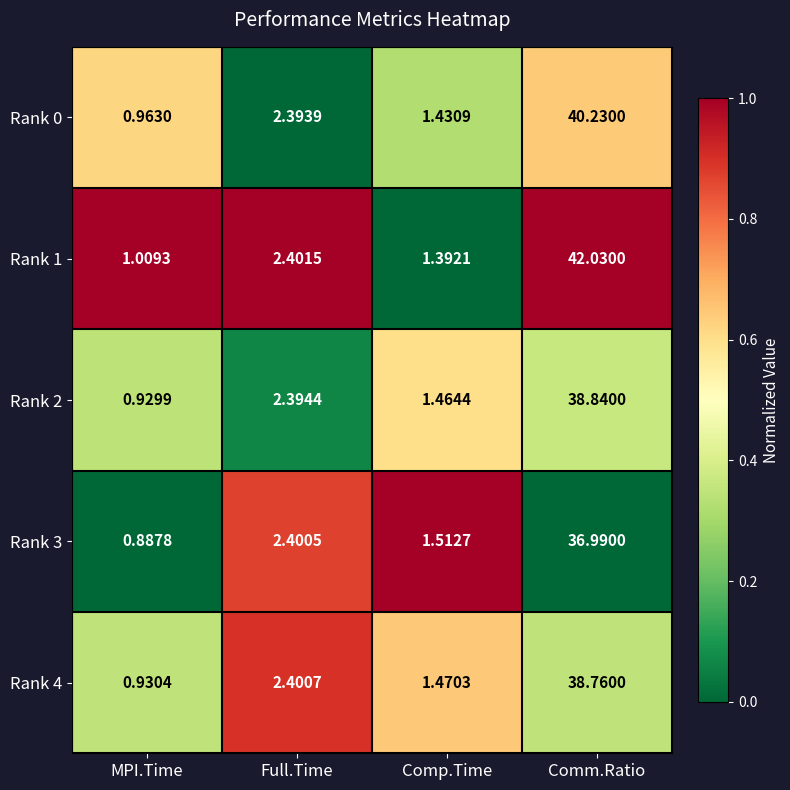

At which category does the chart reach its peak across all series?

Comm.Ratio